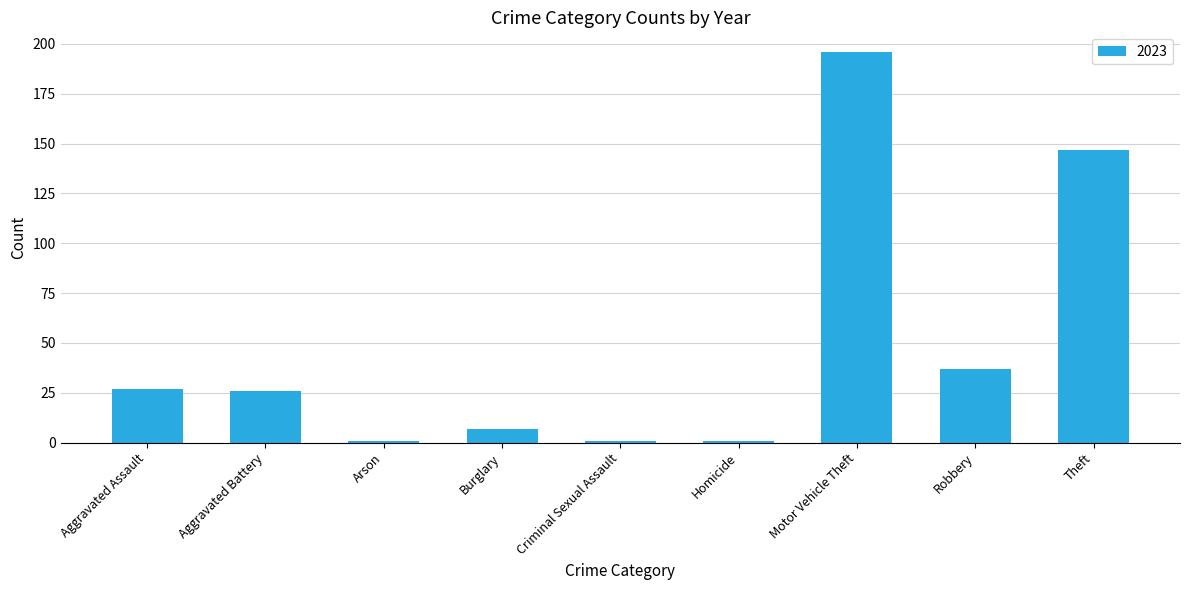

What is the label of the 8th bar from the right?

Aggravated Battery